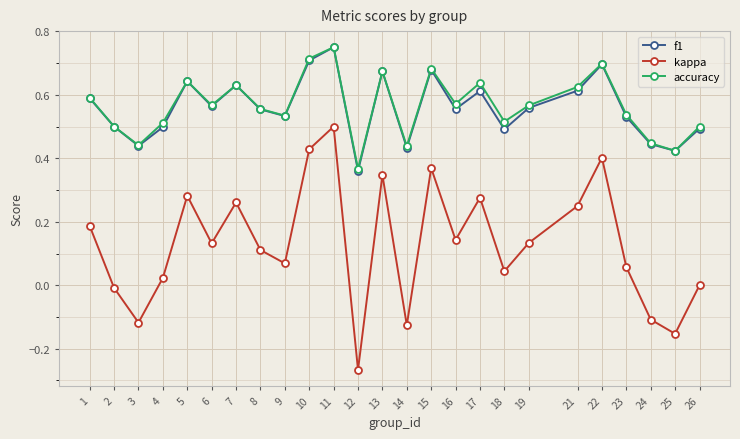

The value of f1 at 17 is 0.6. True or false?

True